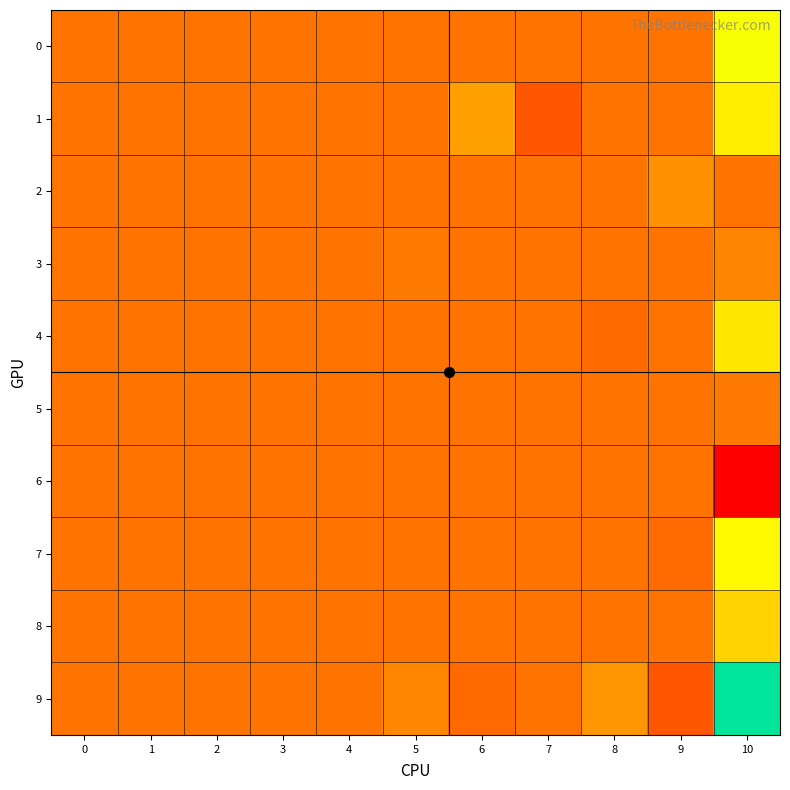

Between 5 and 7, which series saw the biggest shift?

1